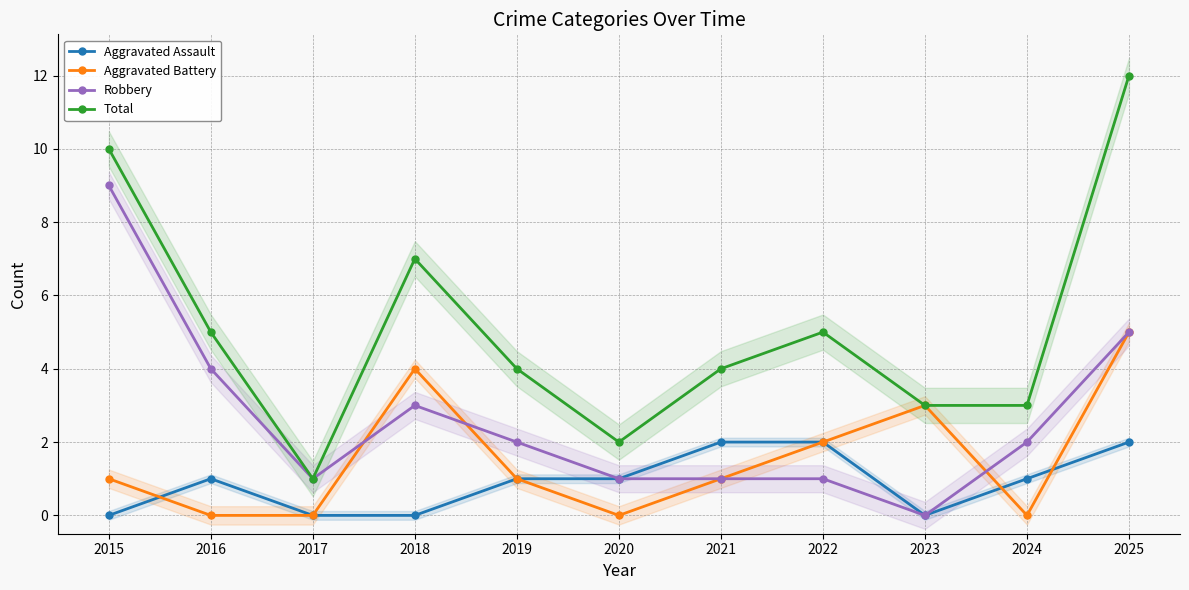

True or false: Robbery has a value of 2 at 2019.

True